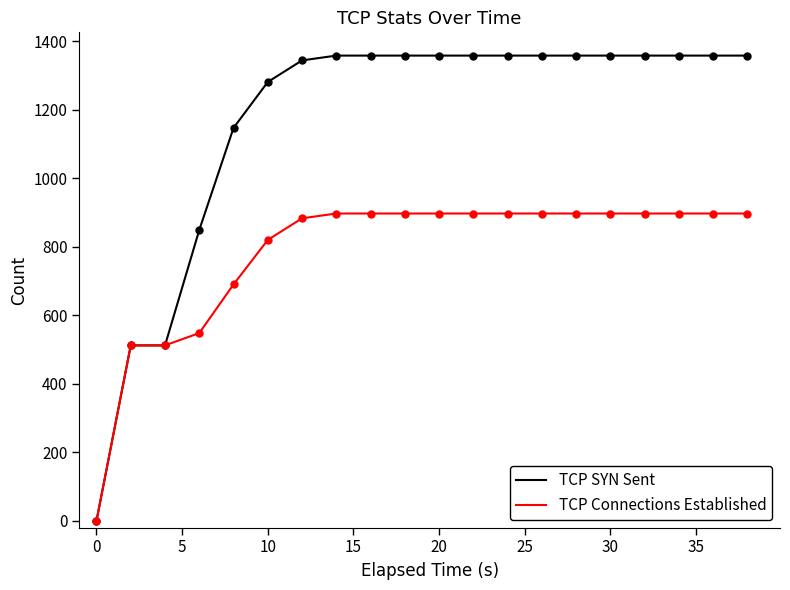

Which series has the largest total across all categories?

TCP SYN Sent